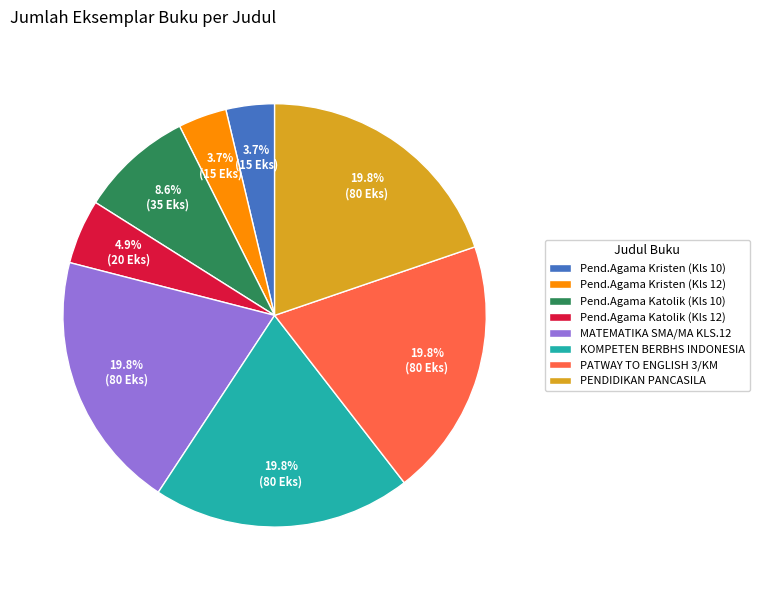

To the nearest percent, what percentage of the pie is PENDIDIKAN PANCASILA?

20%